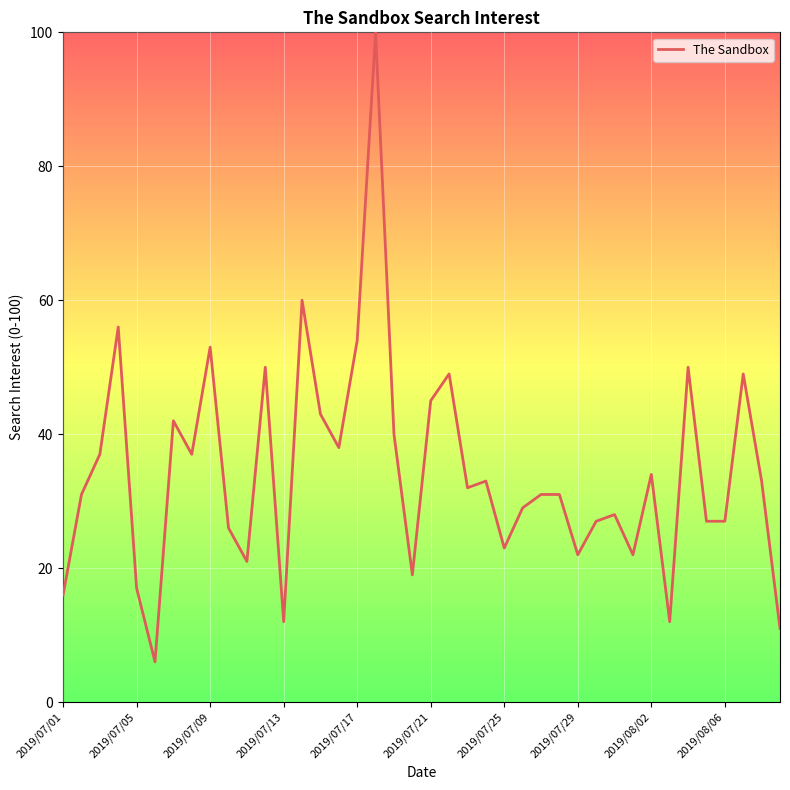

What is the difference between the maximum and minimum values?

94